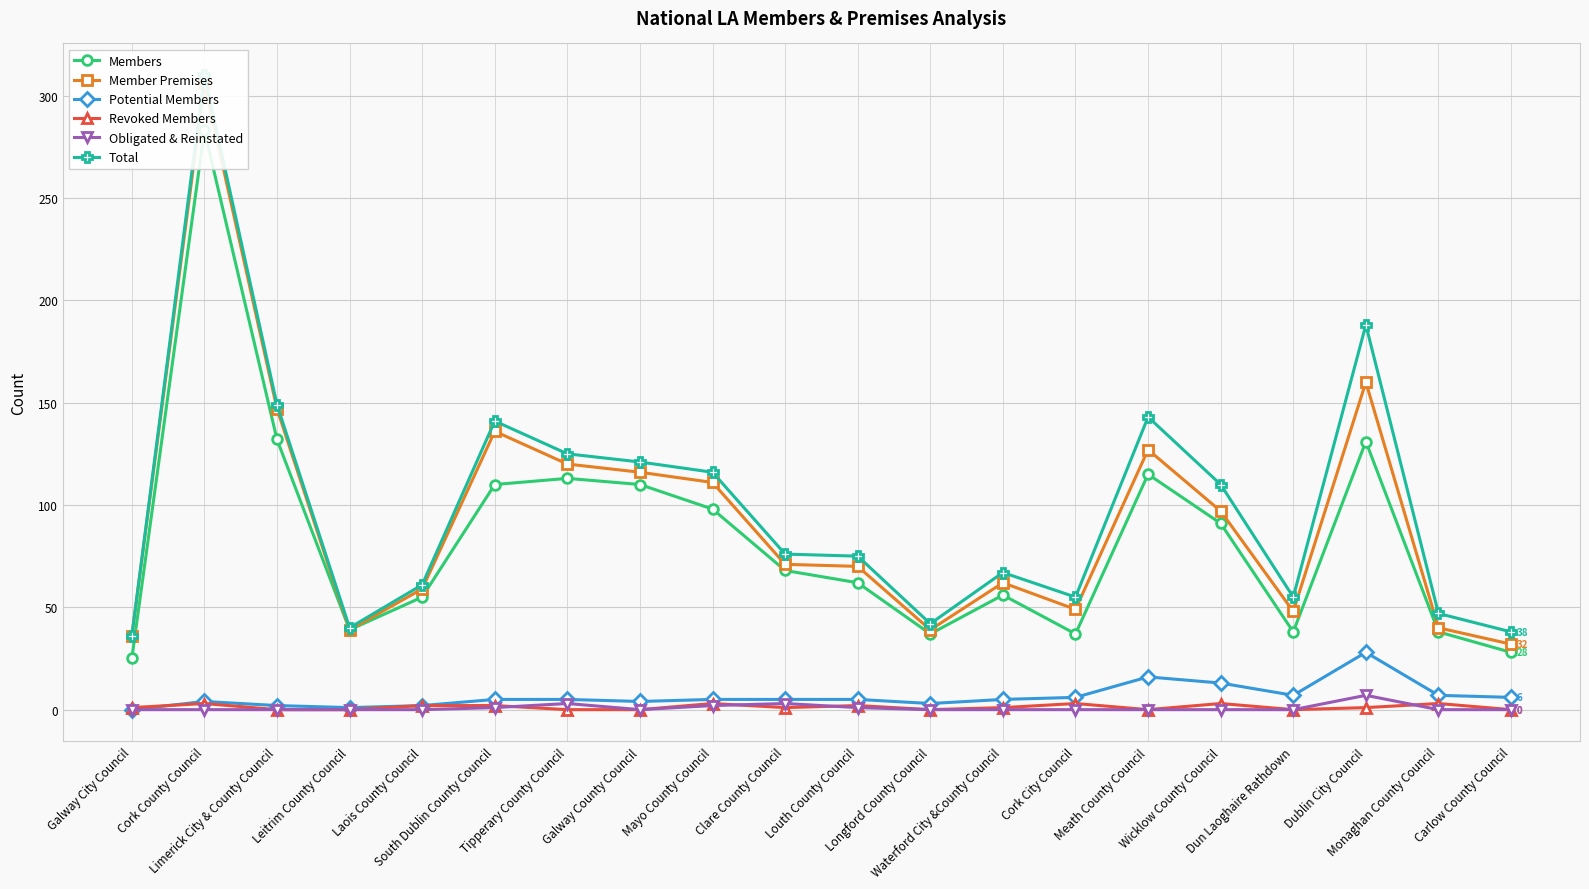

At which label is Obligated & Reinstated closest to 3?

Tipperary County Council